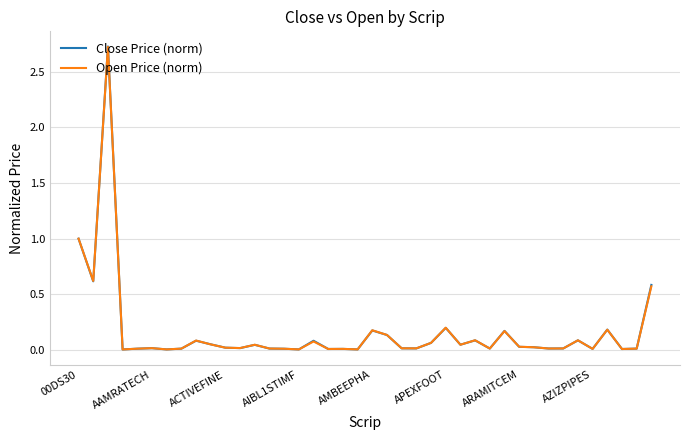

Which series has the widest spread of values?

Close Price (norm)